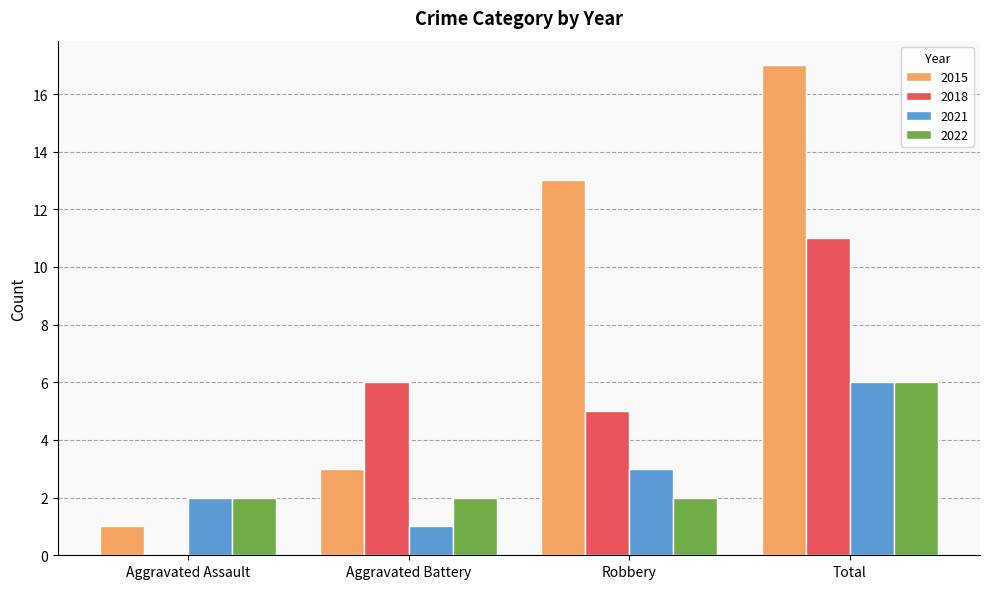

What is the sum of the 2021 values at Aggravated Battery and Total?

7